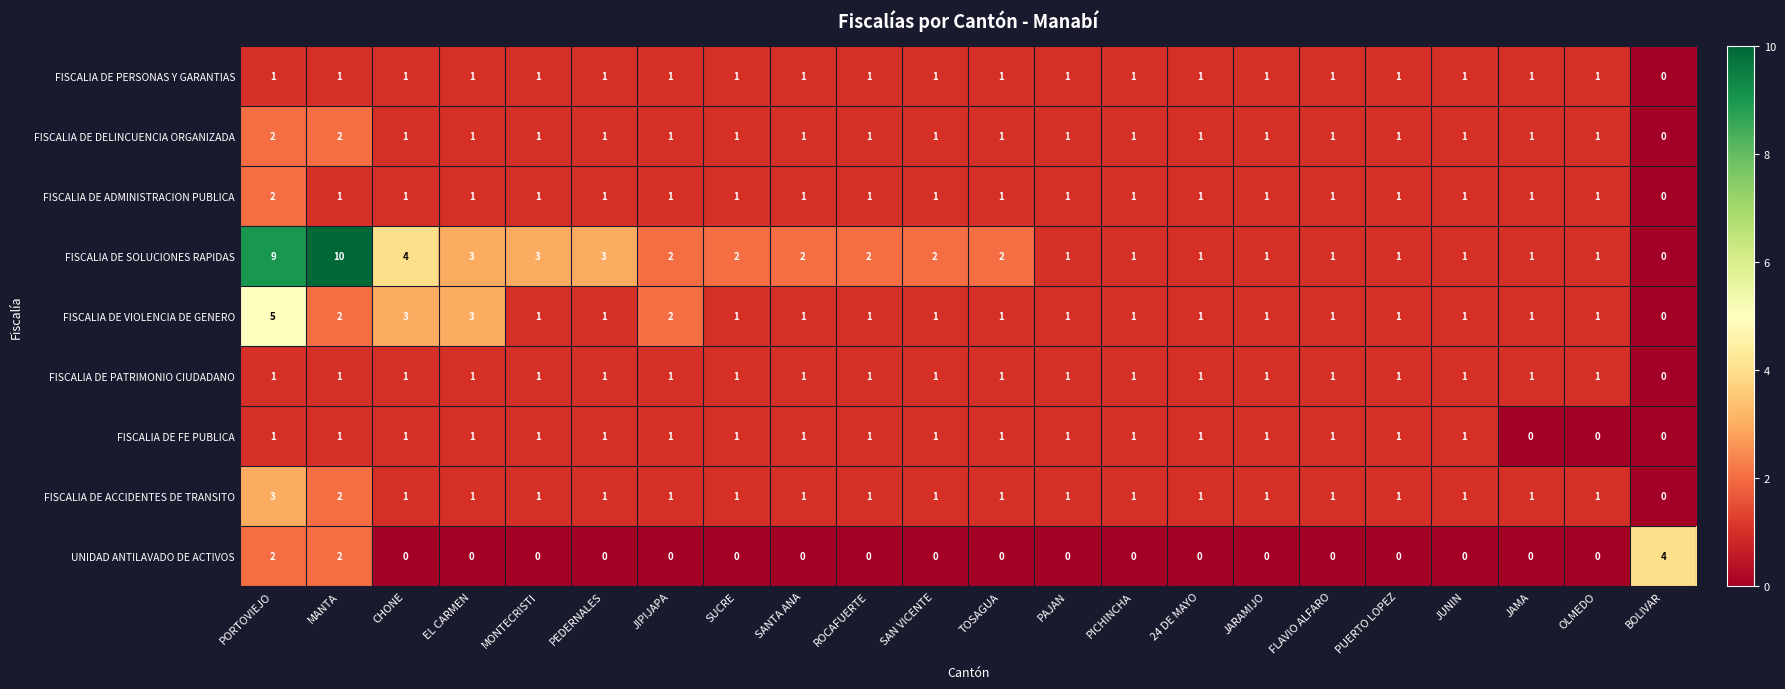

What is the spread (max minus min) of values at PEDERNALES?

3